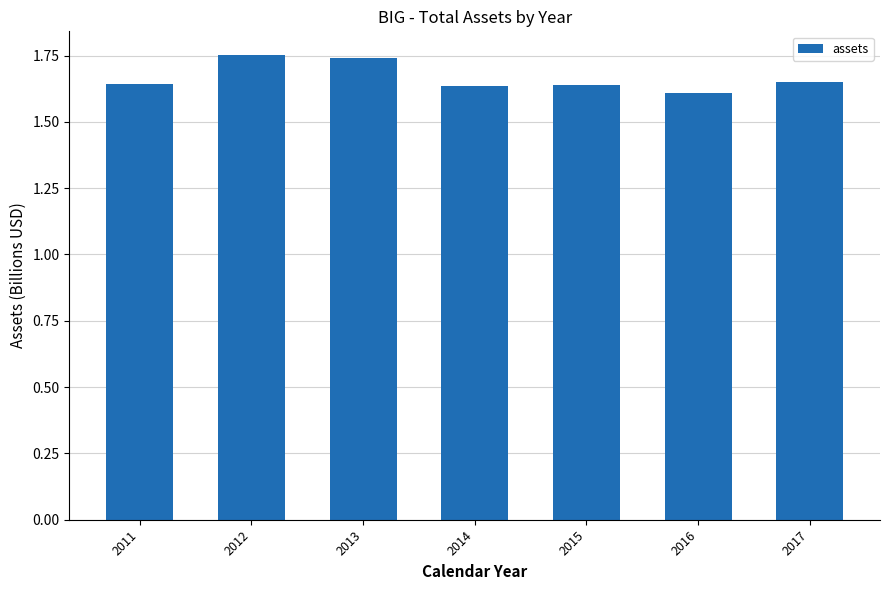

What is the sum of all values?

11.7